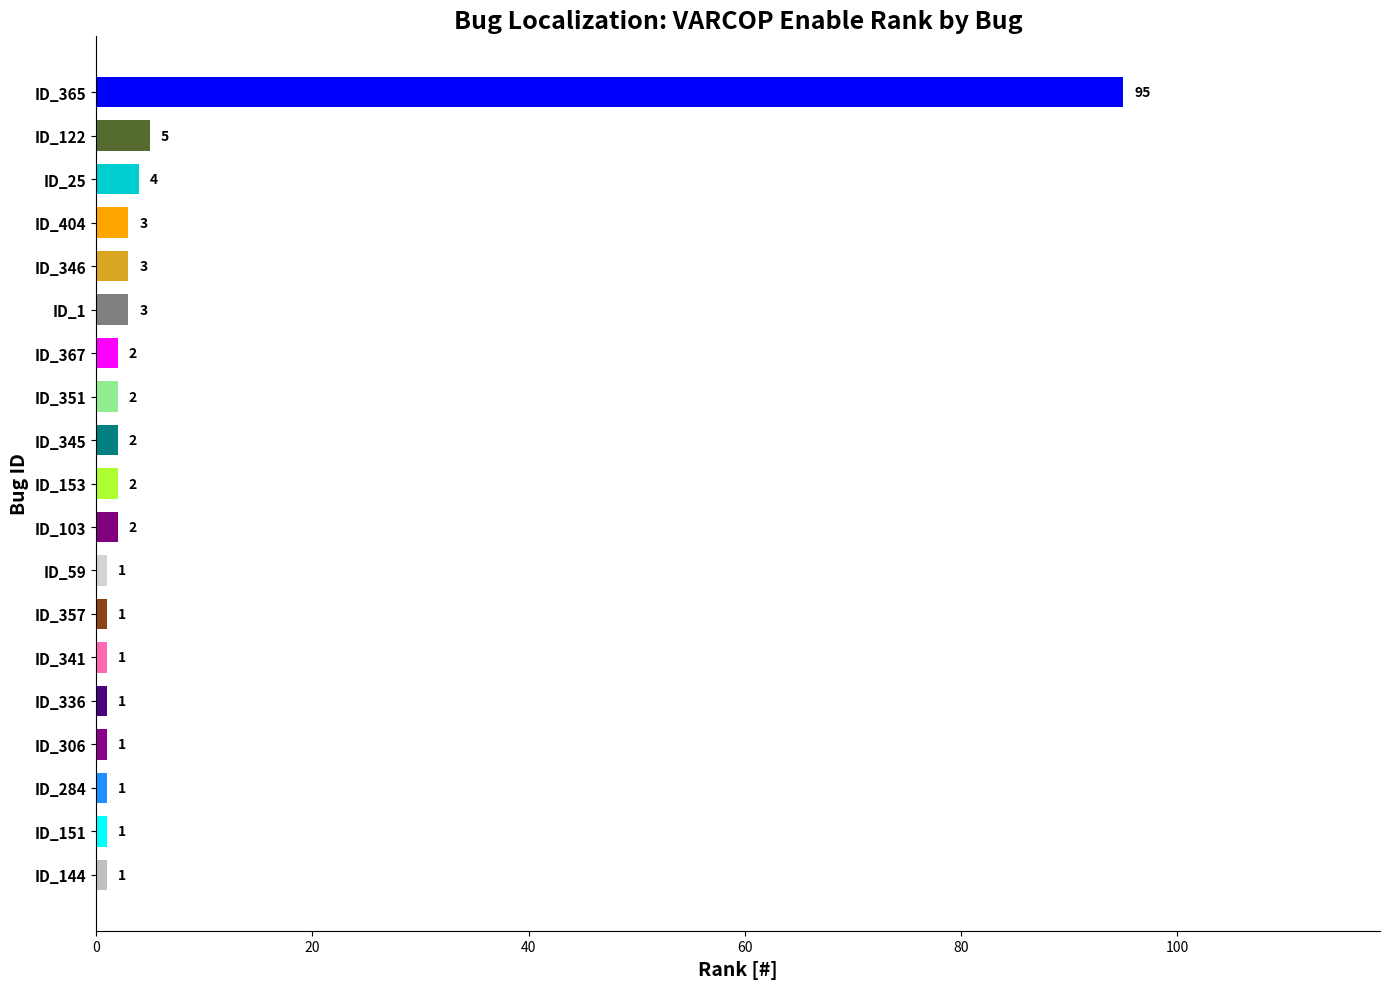

What is the ratio of the value at ID_153 to the value at ID_404?

0.7